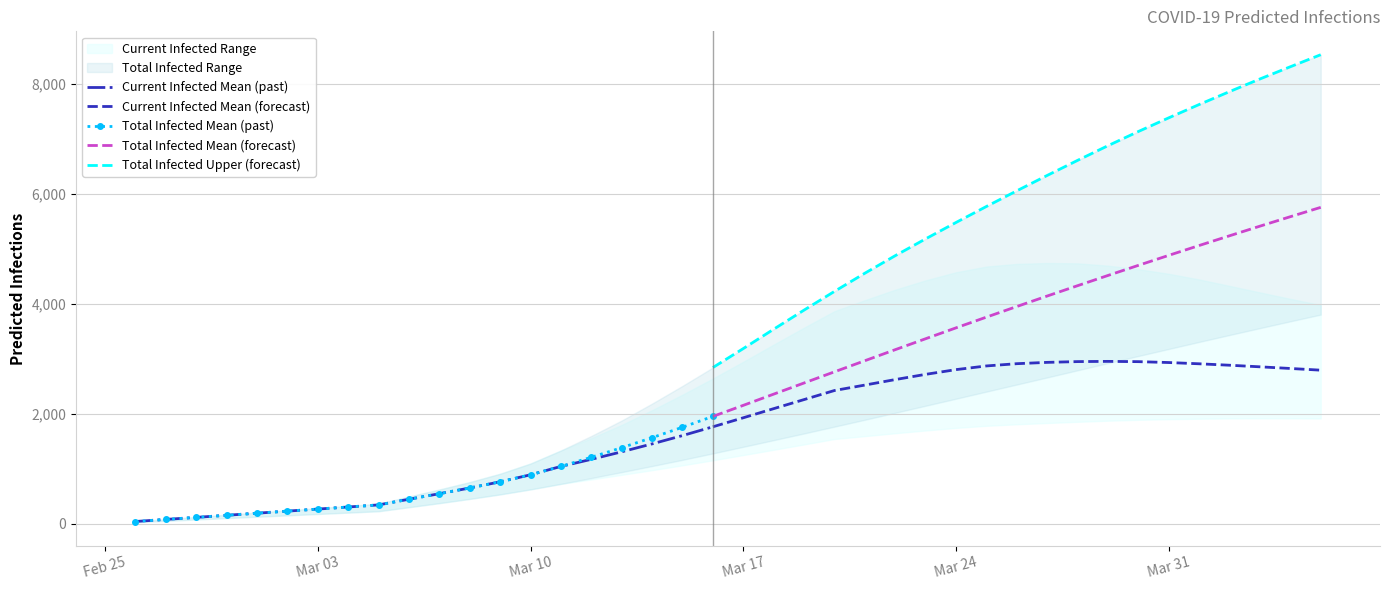

What is the sum of the predicted_current_infected_upper values at 2020-03-31 and 2020-03-17?

7488